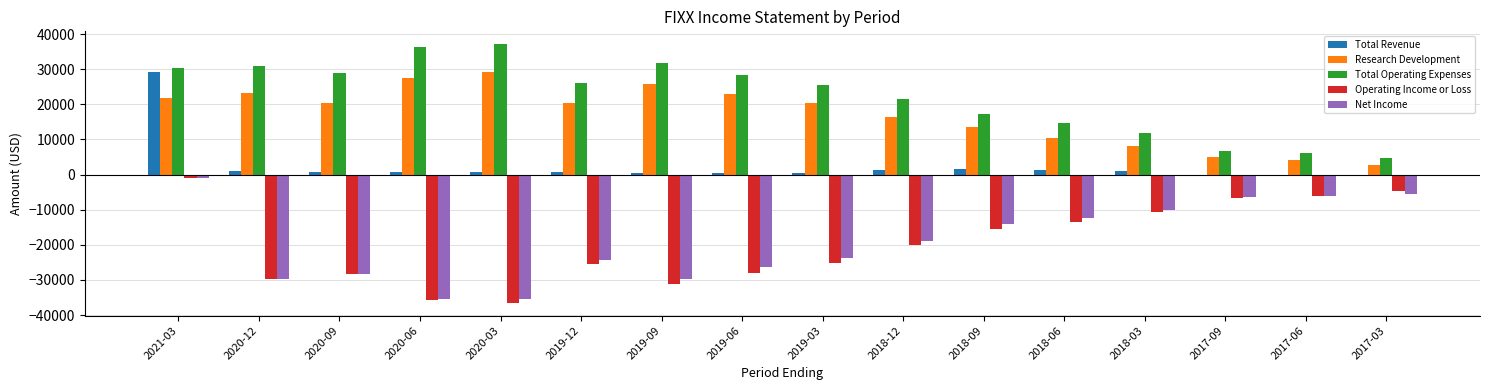

How many values in the Net Income series exceed -18800?

7